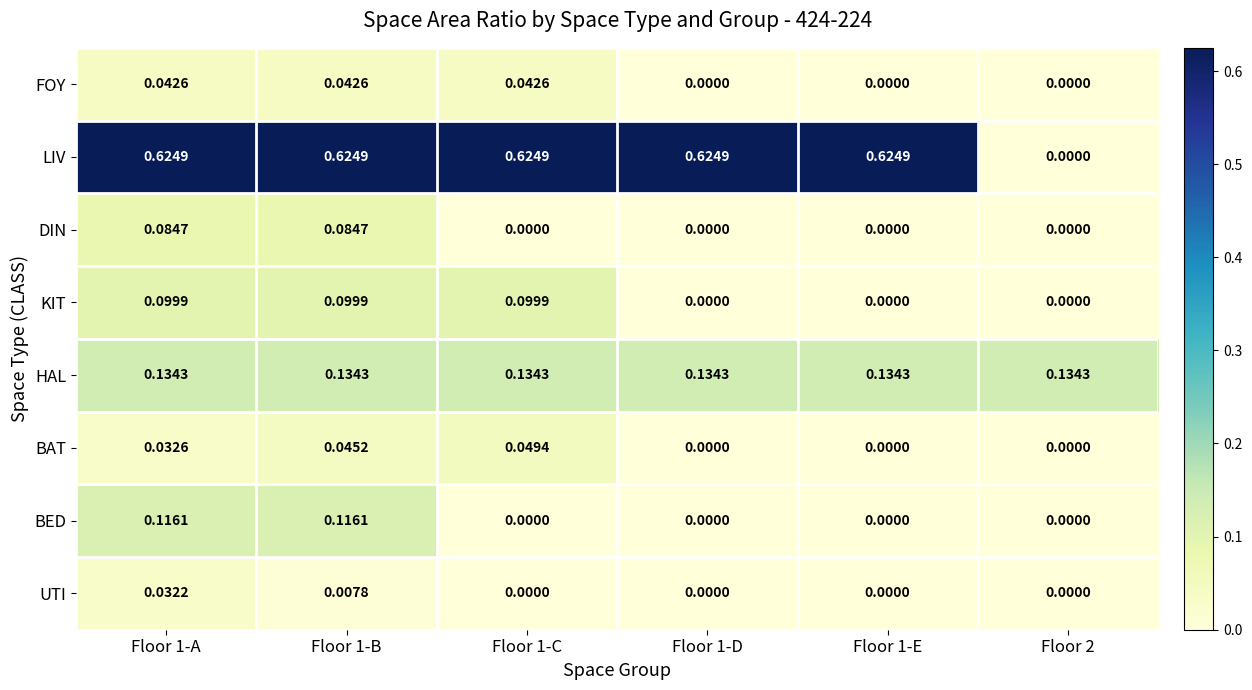

How many data points does each series have?

6